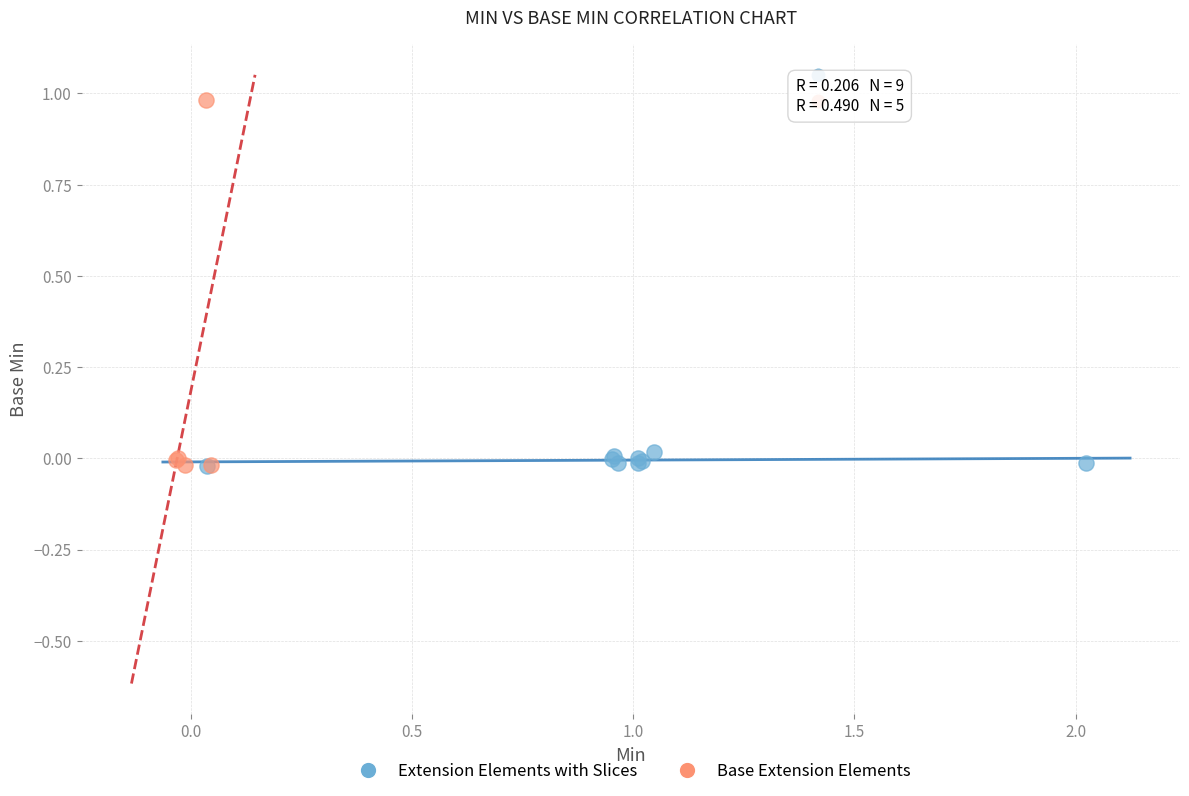

Which series contains the highest Y value?

Base Extension Elements